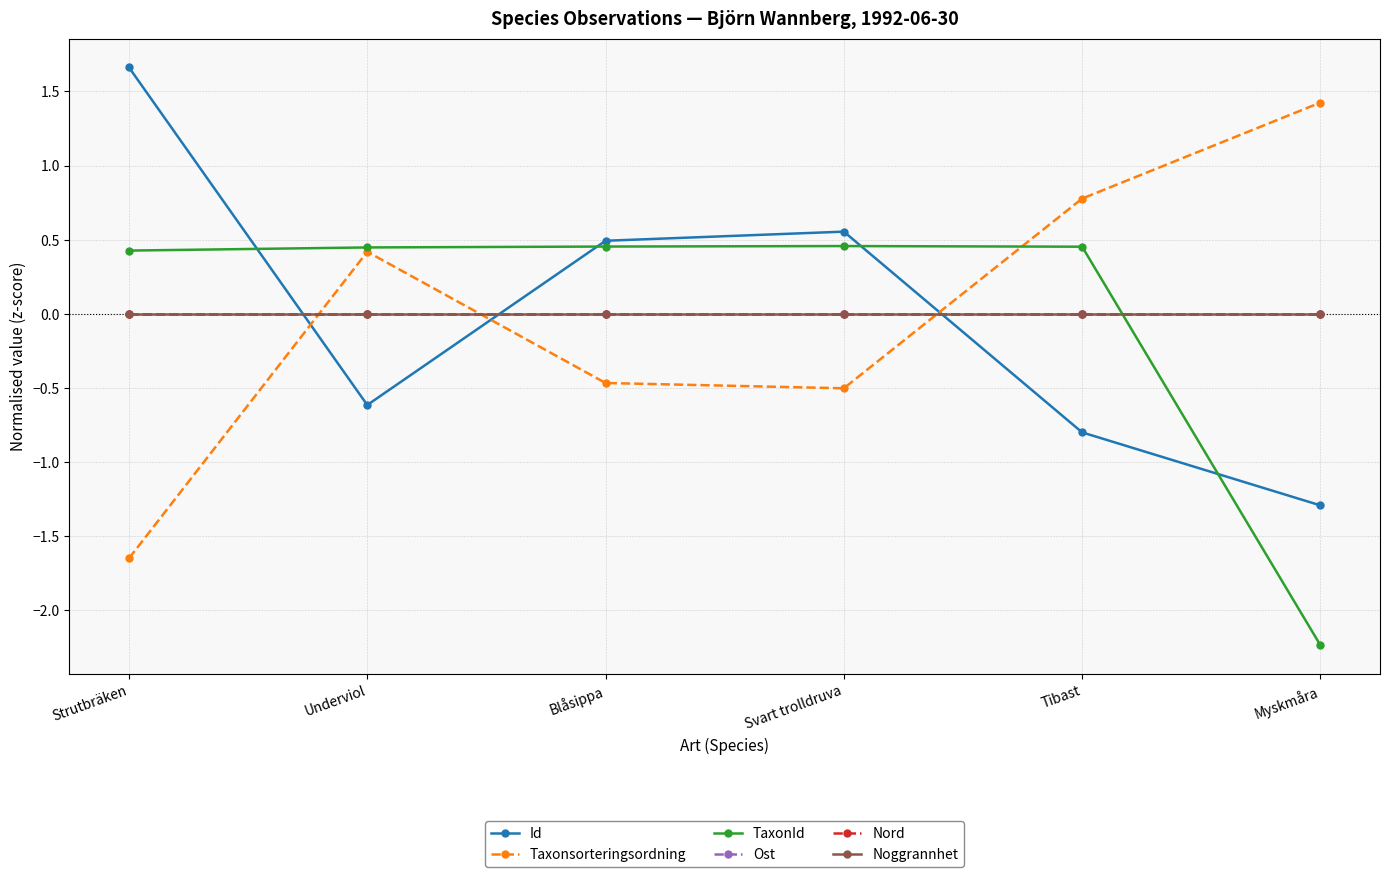

How many intersections are there between TaxonId and Id?

4